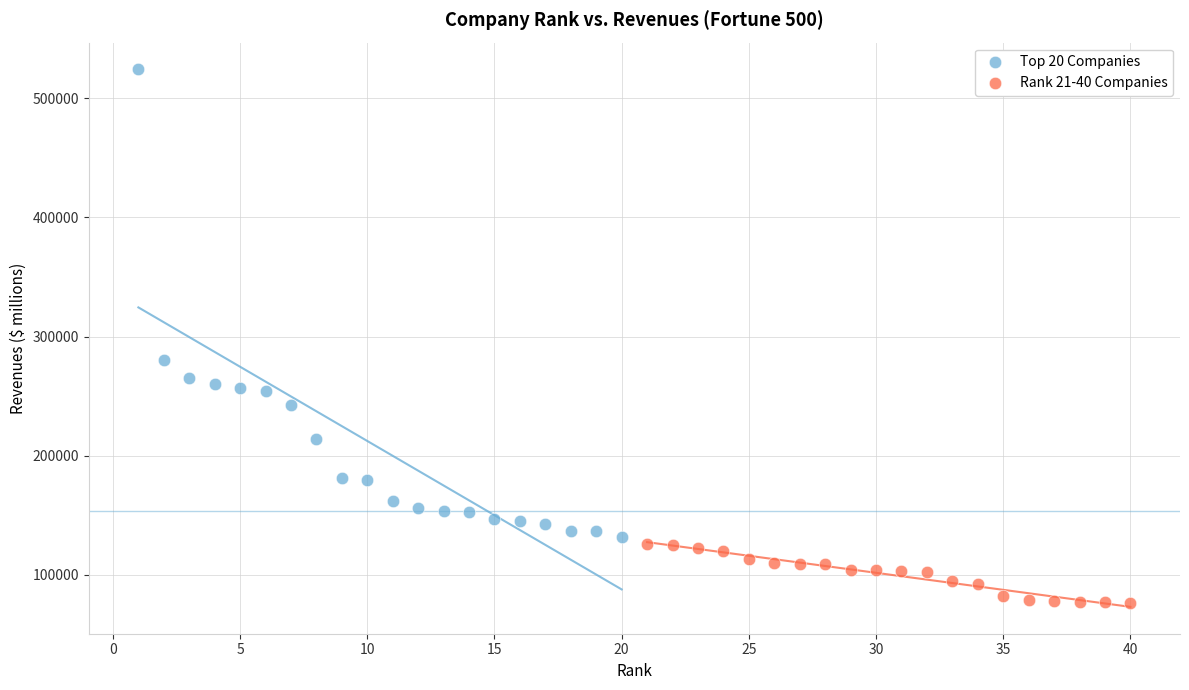

What are all the series names shown in the legend?

Top 20 Companies, Rank 21-40 Companies